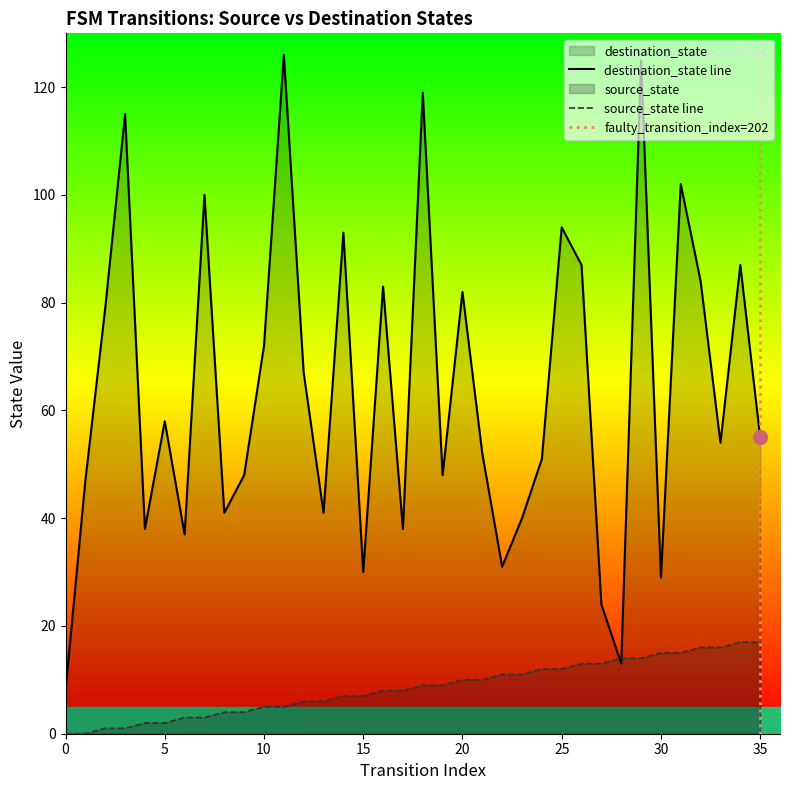

True or false: destination_state has a value of 8 at 0.

True